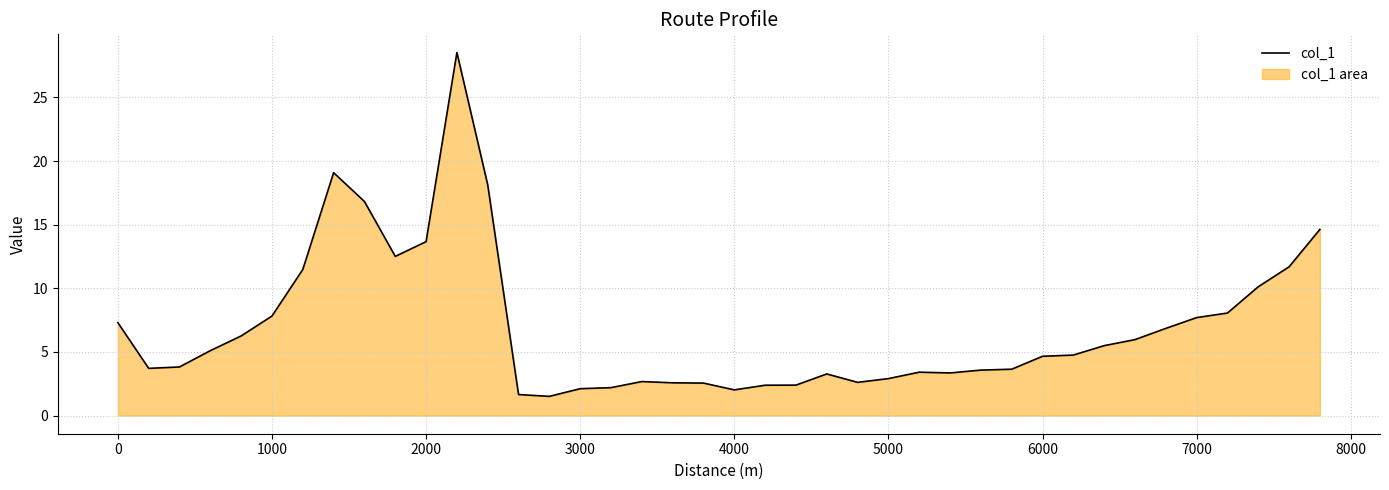

Is it true that the value at 6000 is 4.7?

True